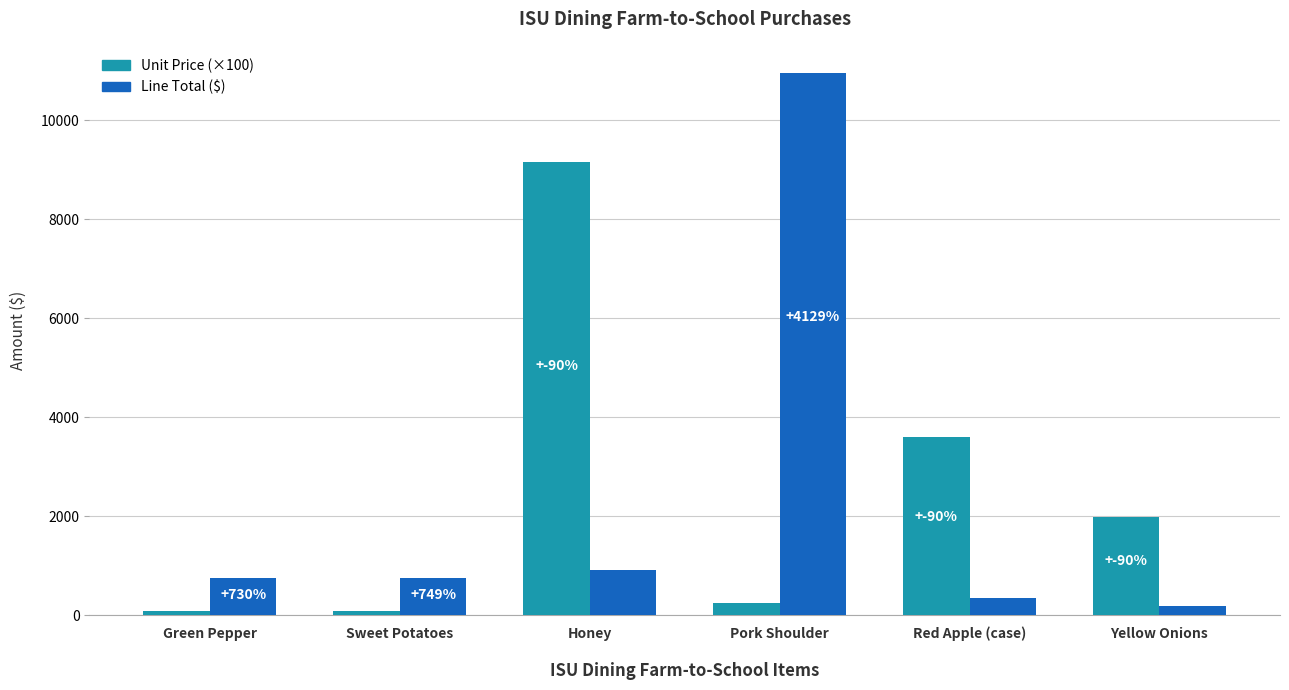

How many data points does each series have?

6